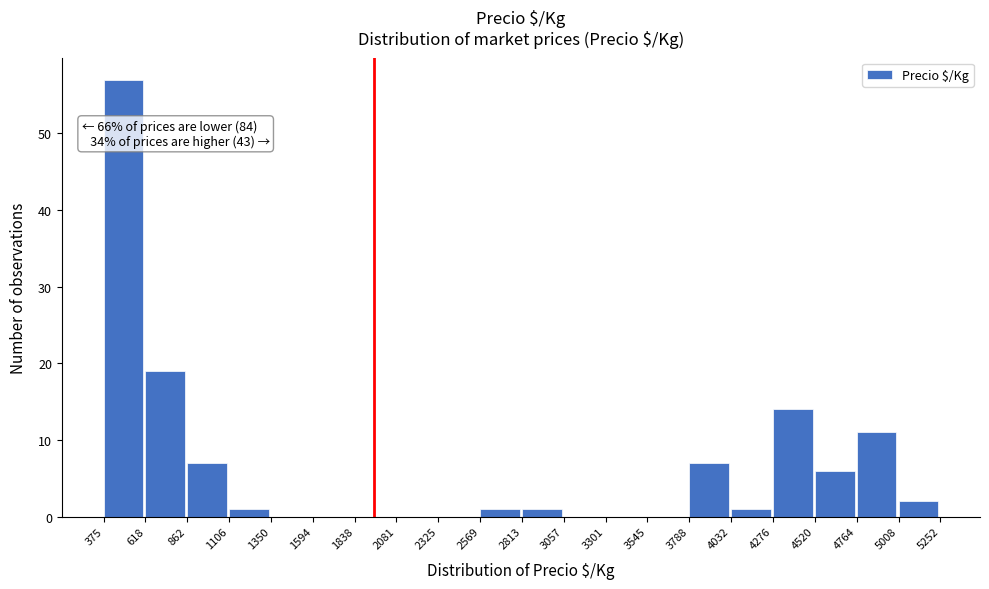

Over which range of the x-axis is the bar tallest?

375 to 618